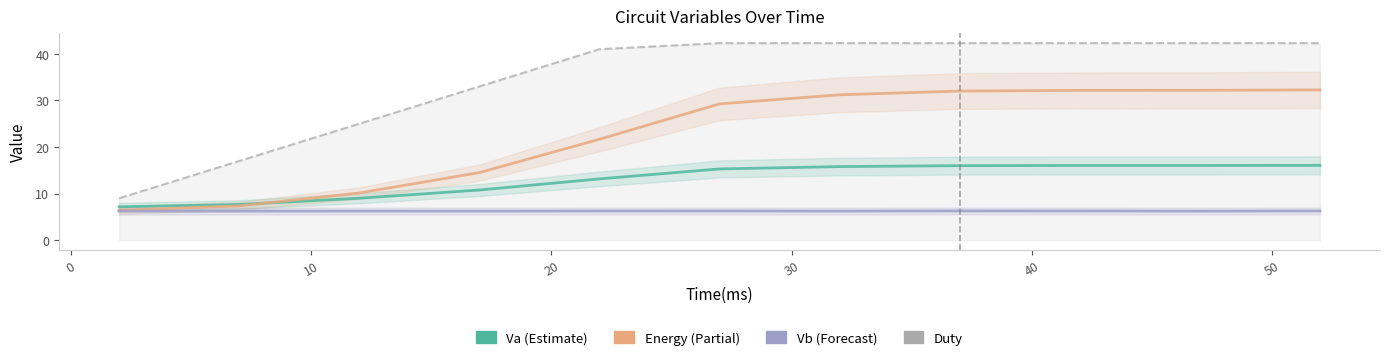

What is the sum of all Vb values?

68.9